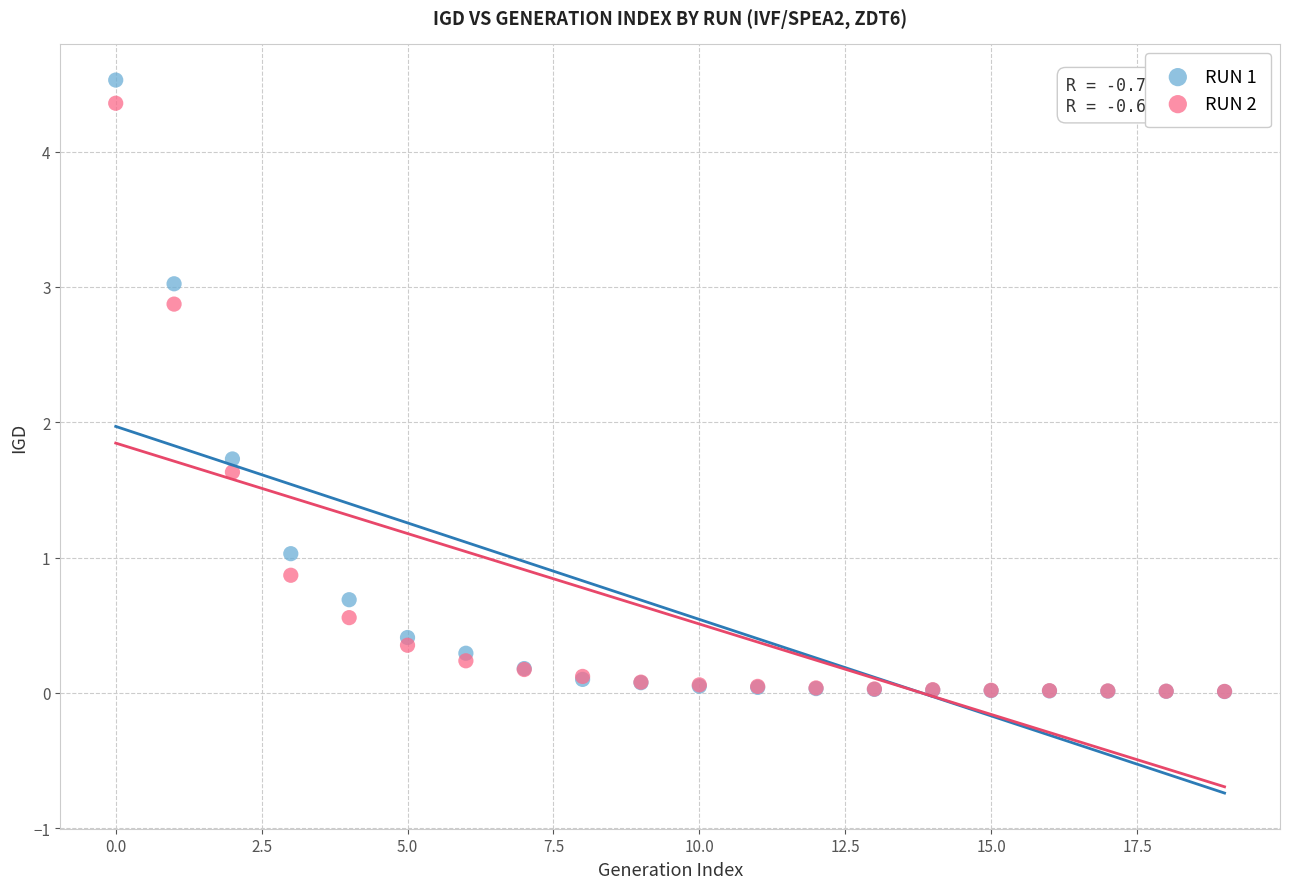

In the RUN 2 series, what Y value is closest to 2?

1.6